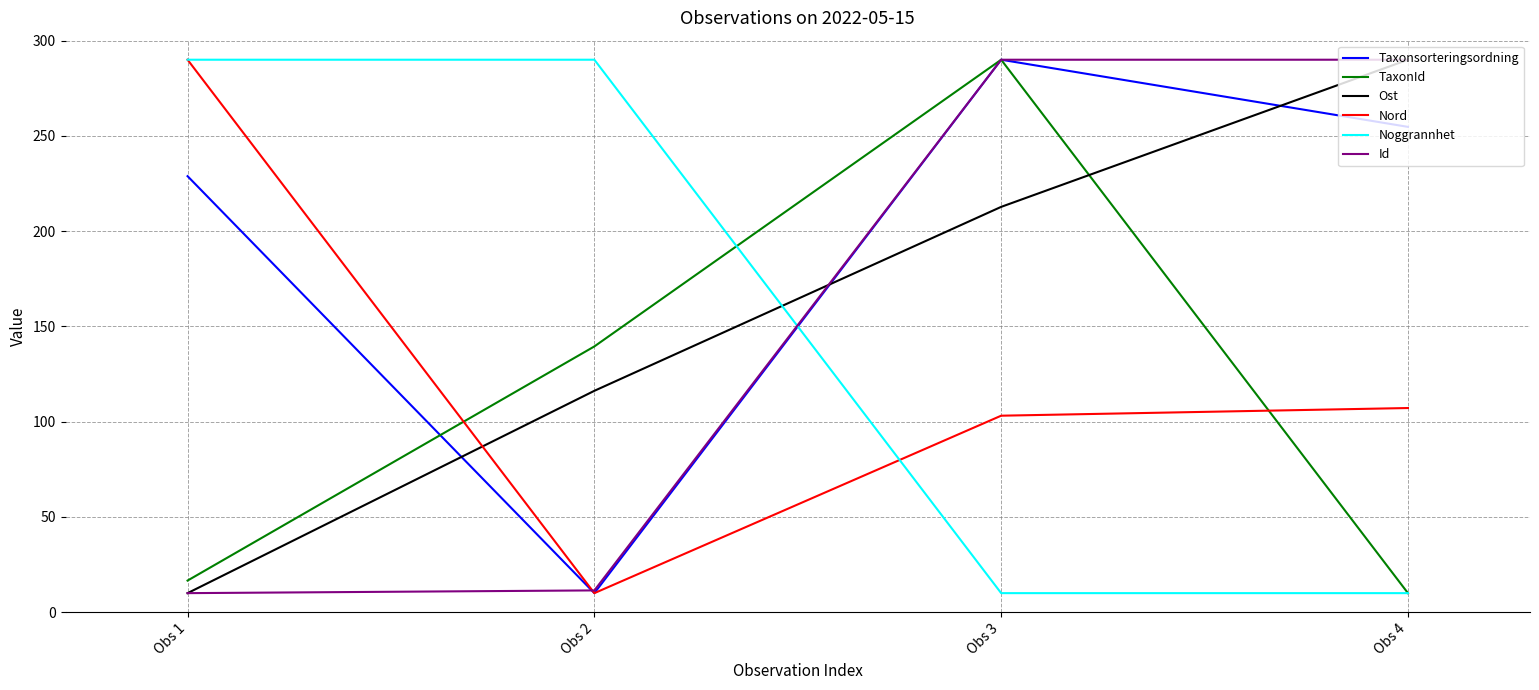

Reading left to right, extract all data points from this chart.

Taxonsorteringsordning: Obs 1=228.9	Obs 2=10.0	Obs 3=290.0	Obs 4=254.7
TaxonId: Obs 1=16.6	Obs 2=139.5	Obs 3=290.0	Obs 4=10.0
Ost: Obs 1=10.0	Obs 2=116.2	Obs 3=212.8	Obs 4=290.0
Nord: Obs 1=290.0	Obs 2=10.0	Obs 3=103.1	Obs 4=107.2
Noggrannhet: Obs 1=290.0	Obs 2=290.0	Obs 3=10.0	Obs 4=10.0
Id: Obs 1=10.0	Obs 2=11.4	Obs 3=290.0	Obs 4=290.0